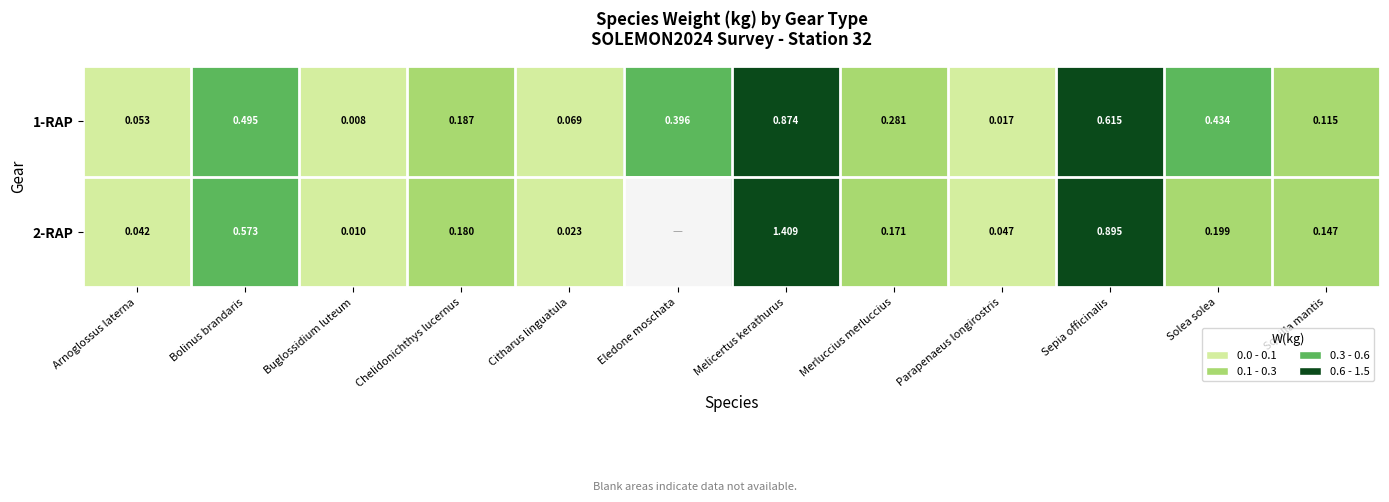

At which label is 1-RAP closest to 0?

Buglossidium luteum